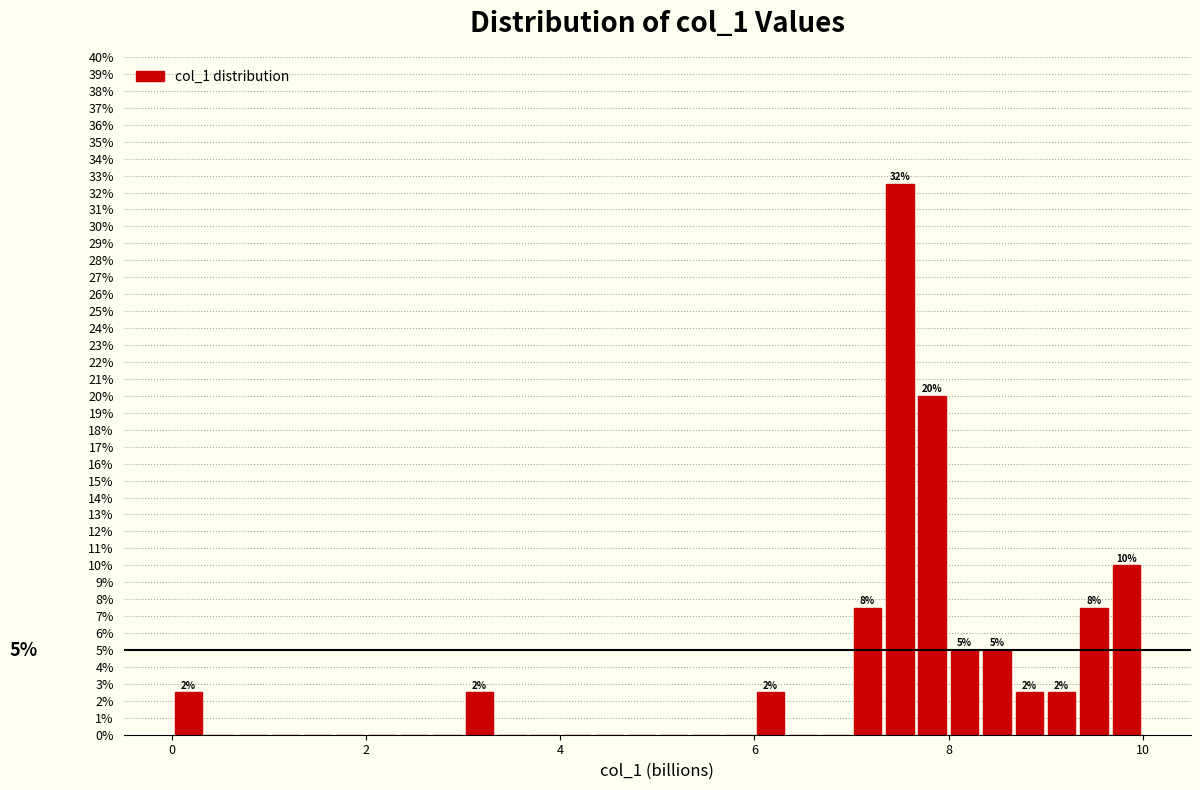

Read against the x-axis, roughly where is the centre of the tallest bar?

7.4